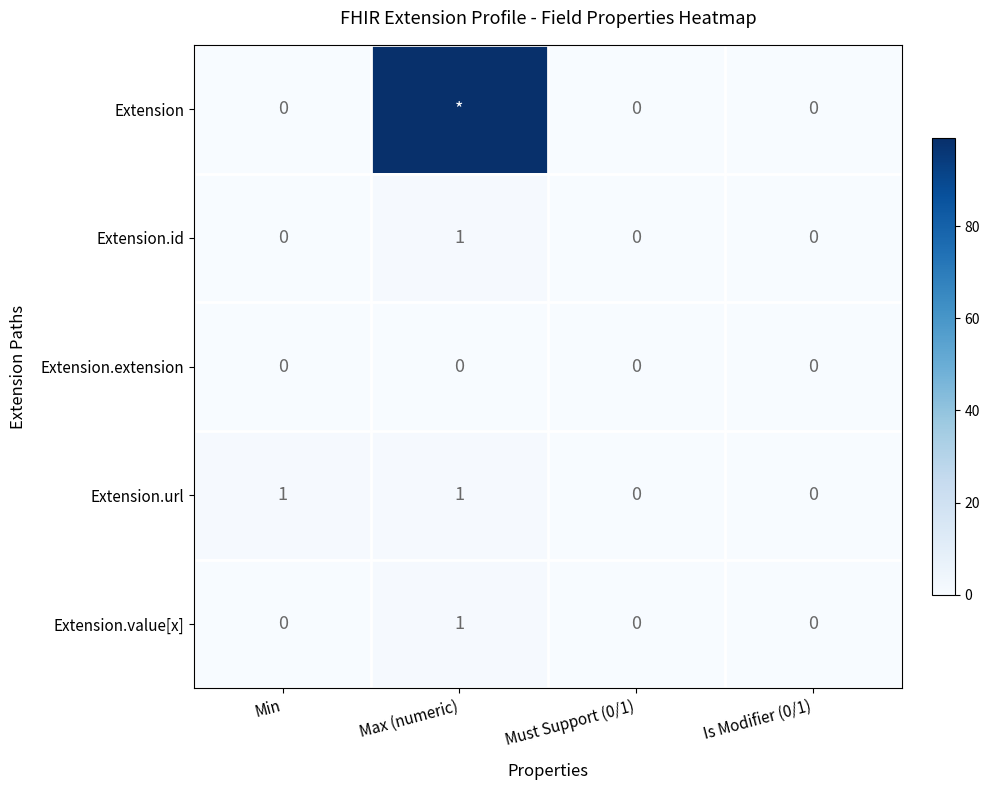

The Extension.extension series shows 0 at Must Support (0/1). True or false?

True